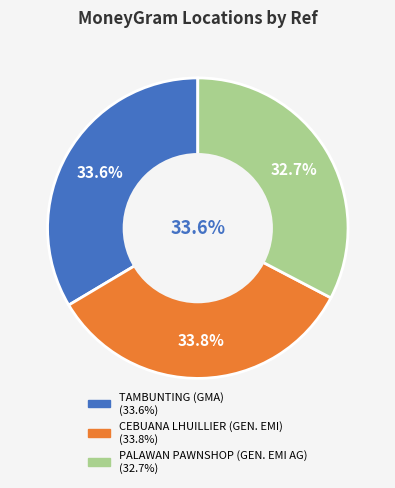

To the nearest percent, what is the average slice percentage?

33%